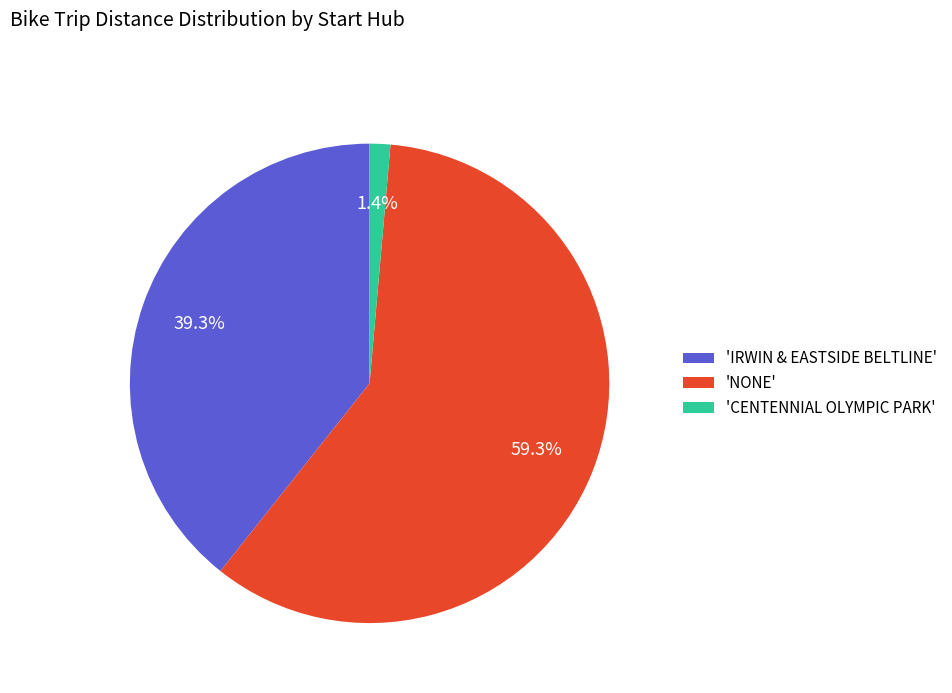

What percentage do 'NONE' and 'IRWIN & EASTSIDE BELTLINE' together represent?

98.6%